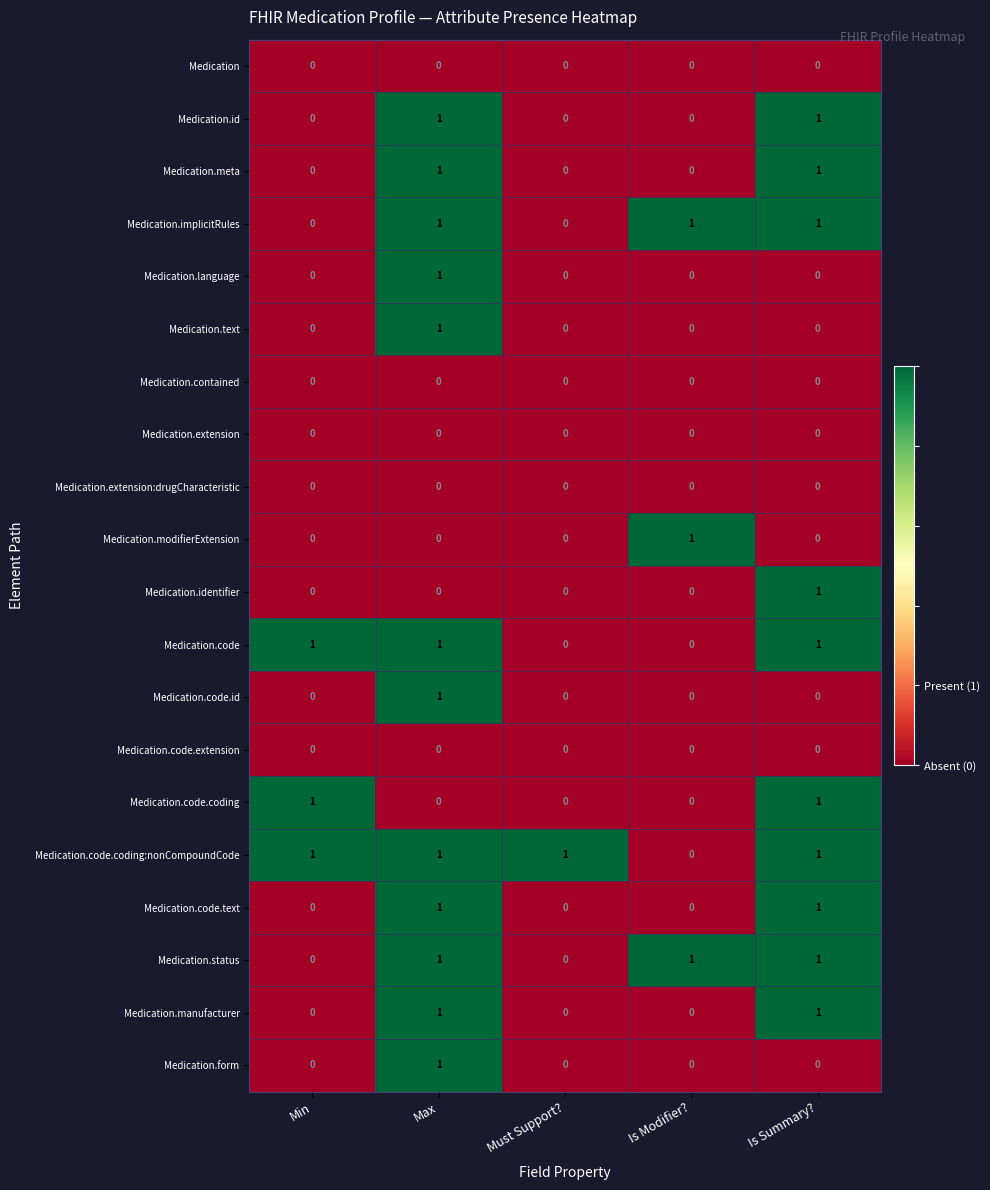

At which category is the sum across all series the highest?

Max